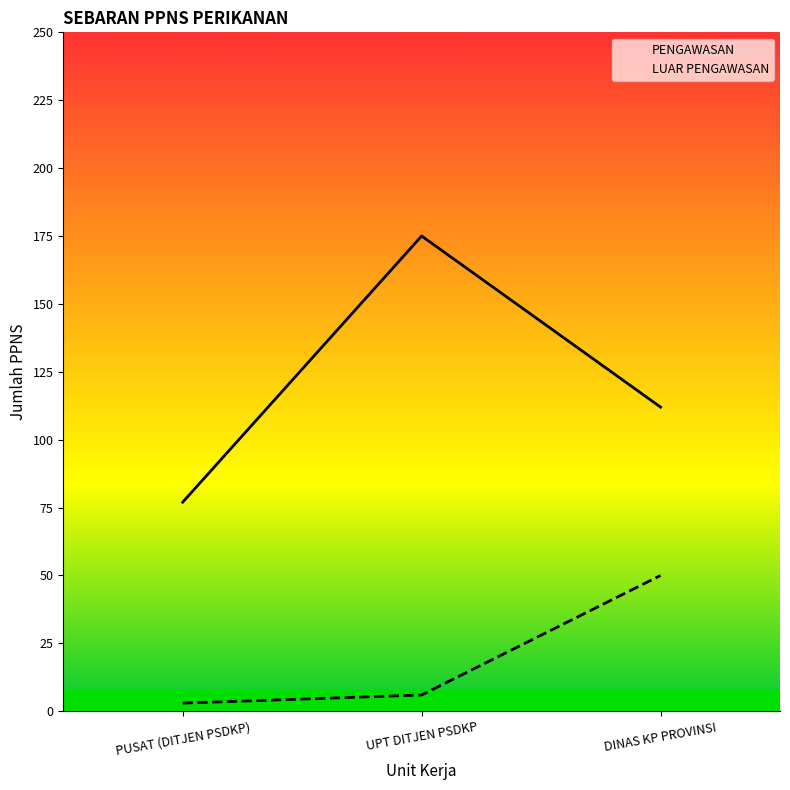

Which series has the largest range (max minus min)?

PENGAWASAN